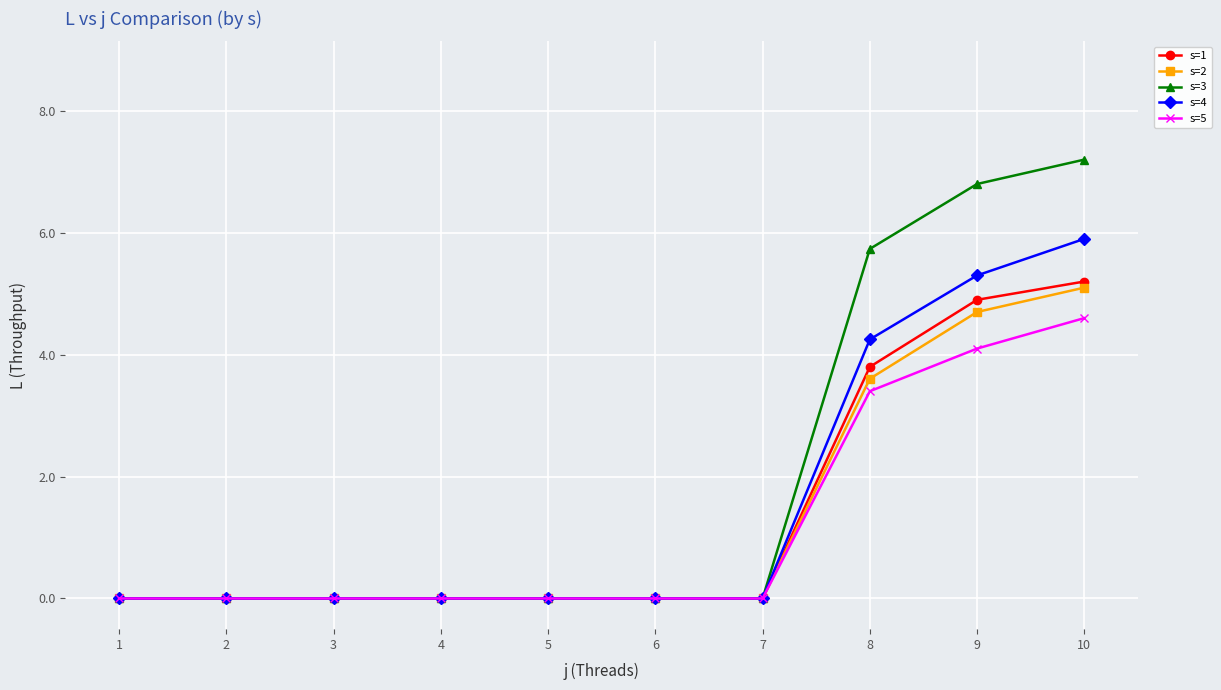

Is the value of s=5 at 10 greater than the value of s=1 at 9?

No